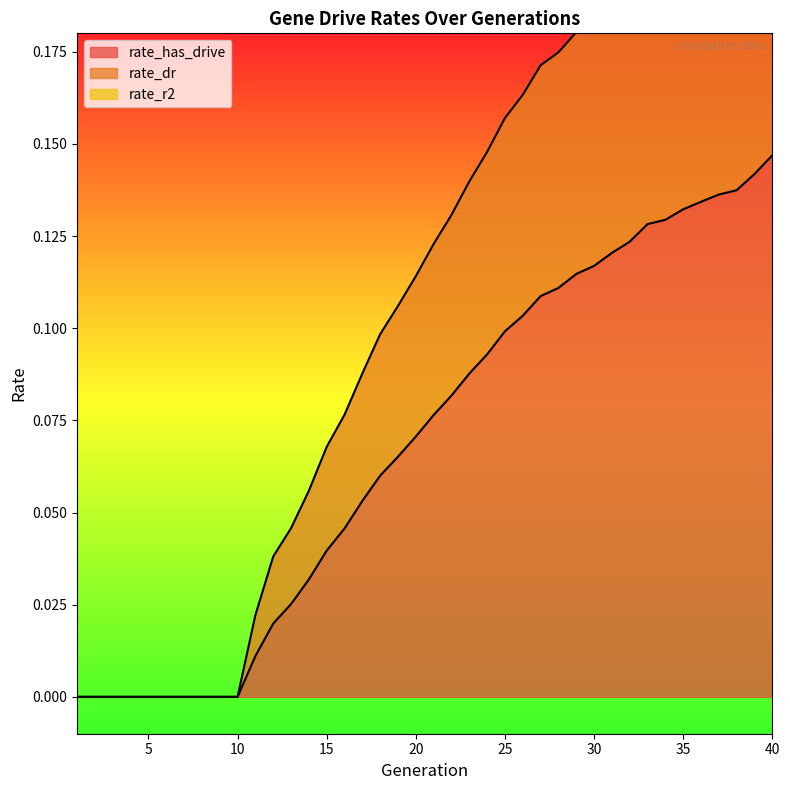

Which series has the largest total across all categories?

rate_dr